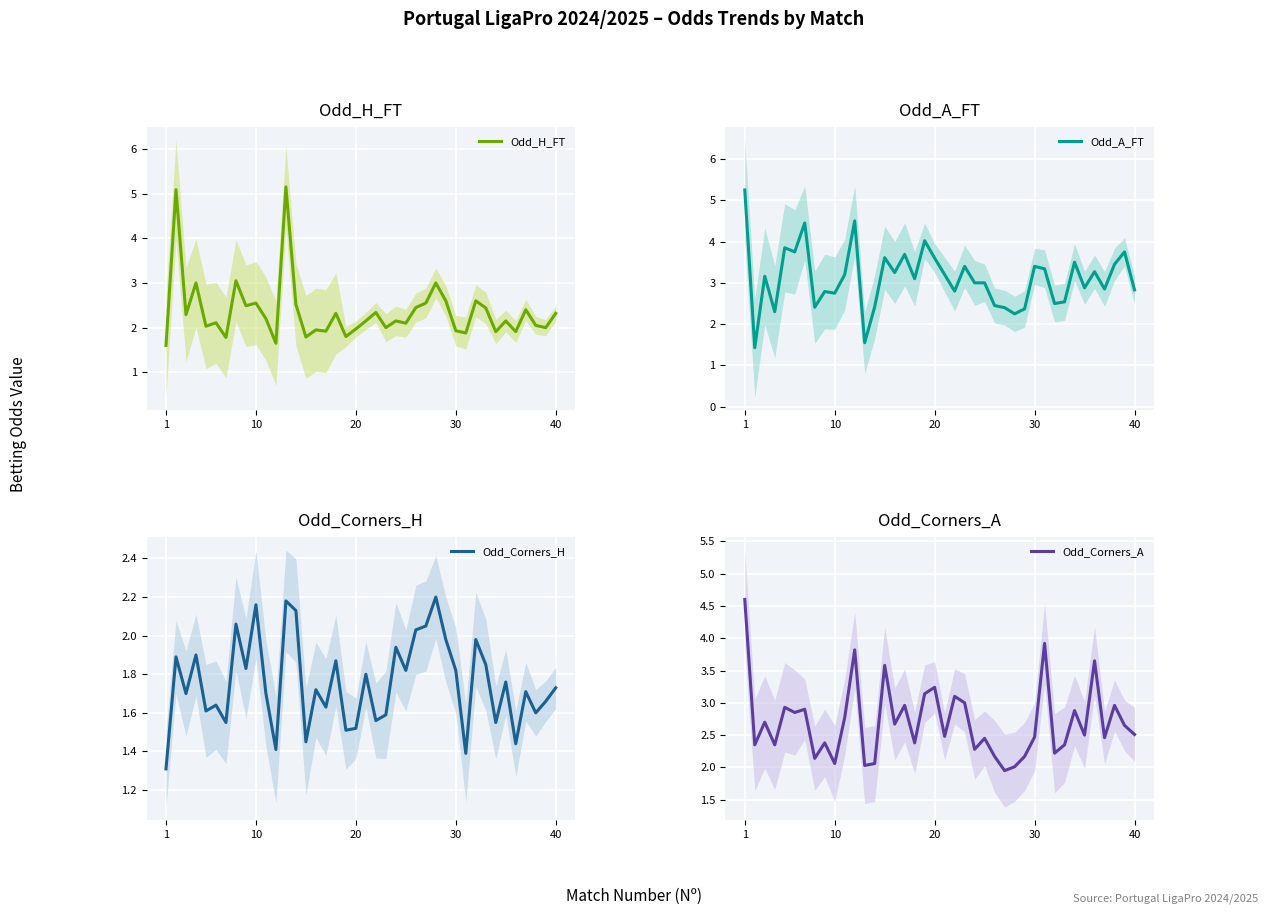

What is the maximum value for Odd_H_FT?

5.2